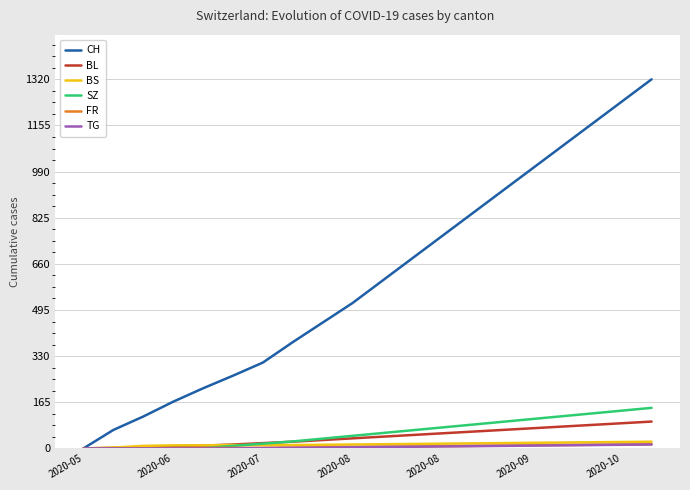

Which series has the widest spread of values?

CH